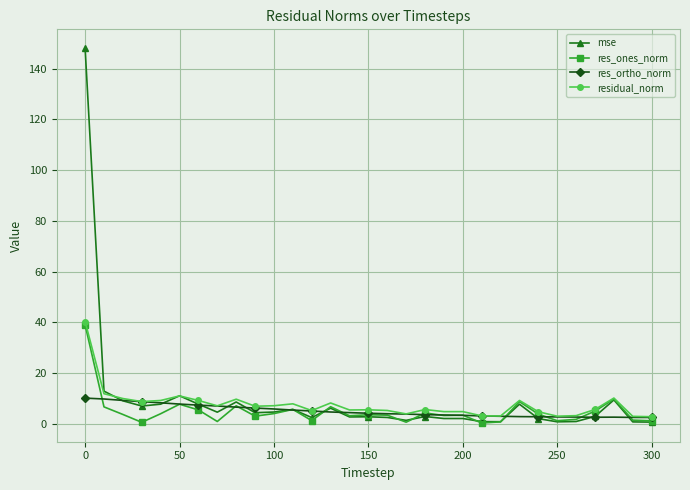

Rank the series by their maximum value, from lowest to highest.

res_ortho_norm, res_ones_norm, residual_norm, mse